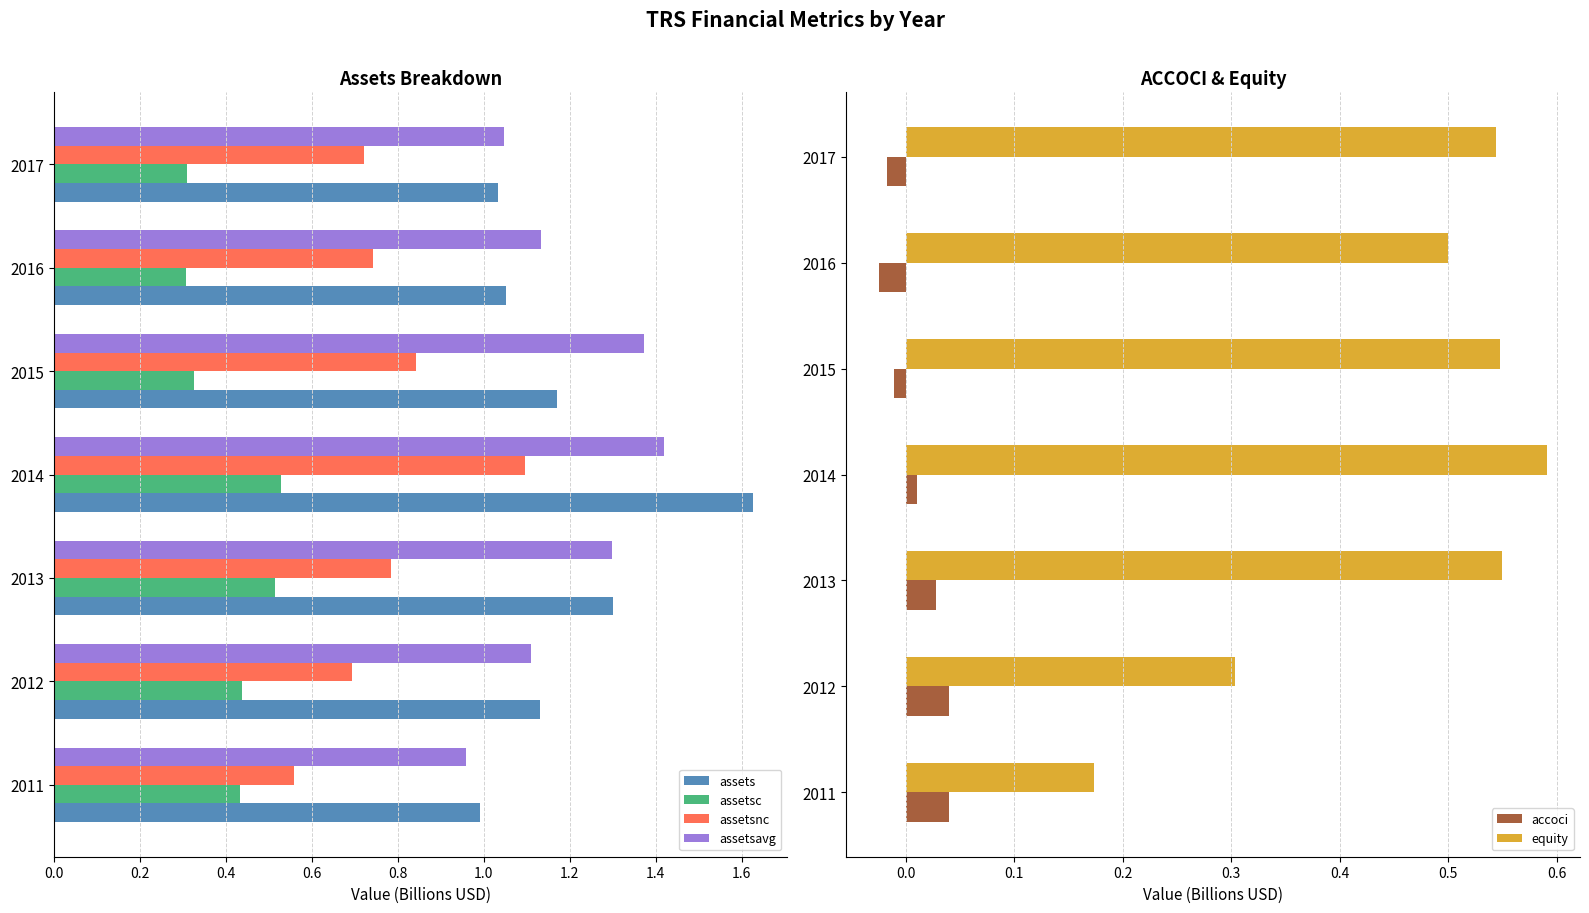

The assetsavg series shows 2.0 at 2013. True or false?

False